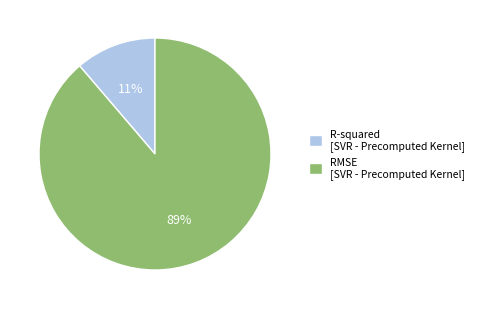

Between RMSE and R-squared, which is larger?

RMSE